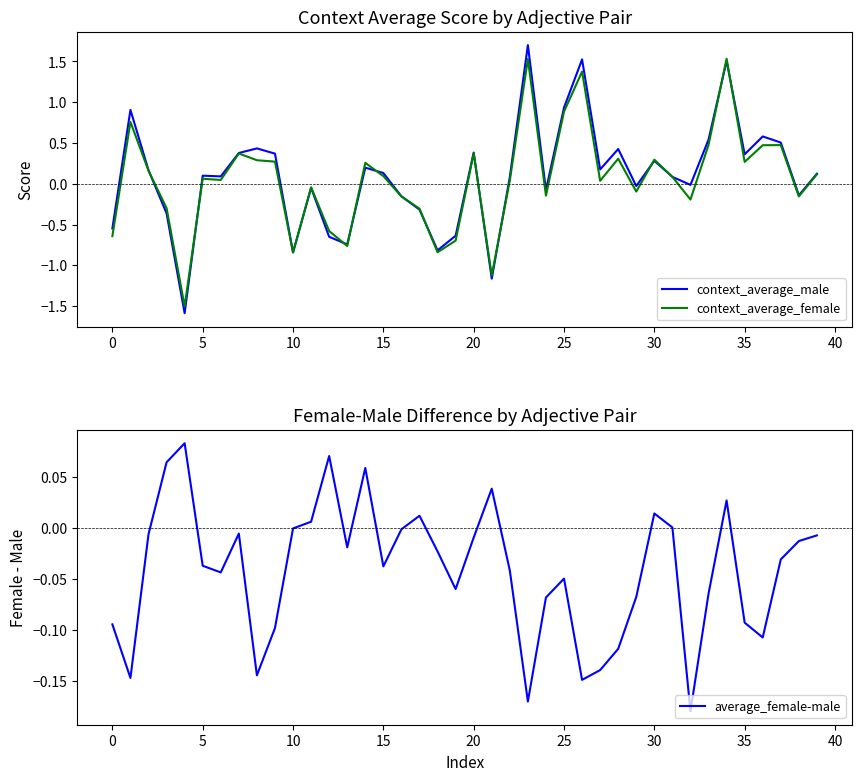

Which series has the largest range (max minus min)?

context_average_male